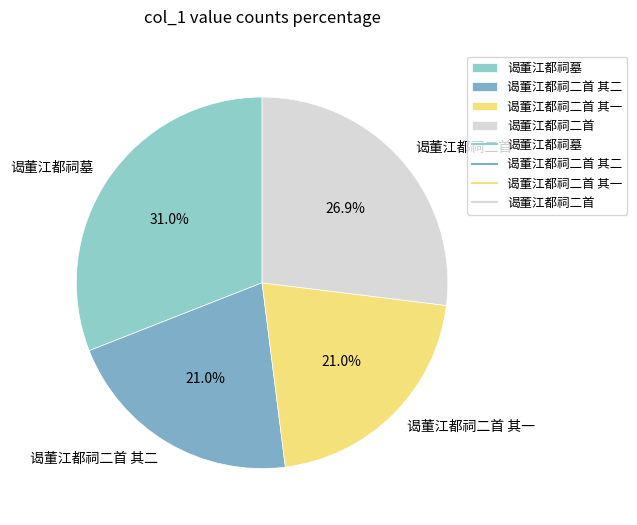

What percentage is the 谒董江都祠二首 slice, to the nearest percent?

27%